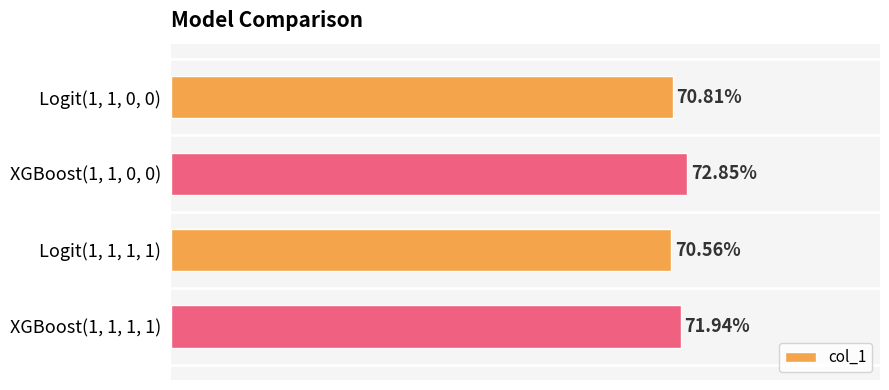

Are the bars horizontal?

Yes